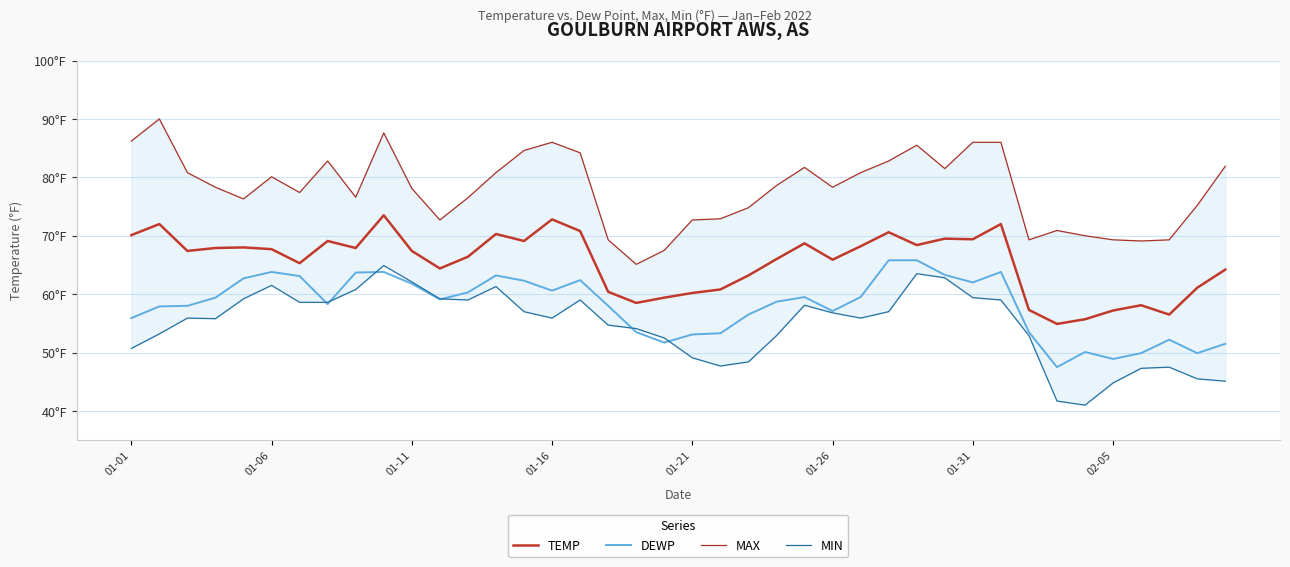

True or false: MIN and TEMP intersect in this chart.

False